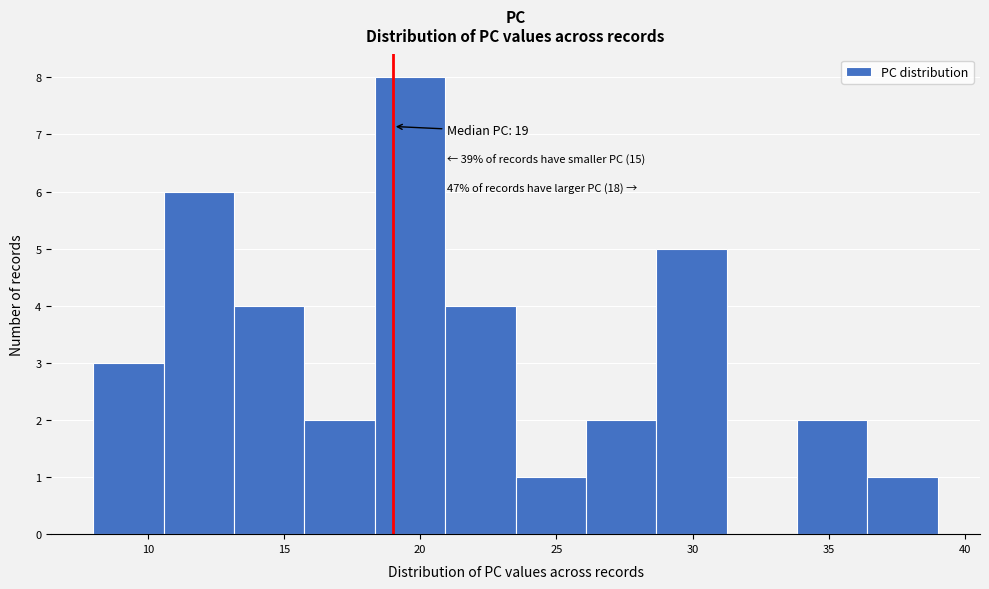

Which range on the x-axis has the tallest bar?

18.5 to 21.0